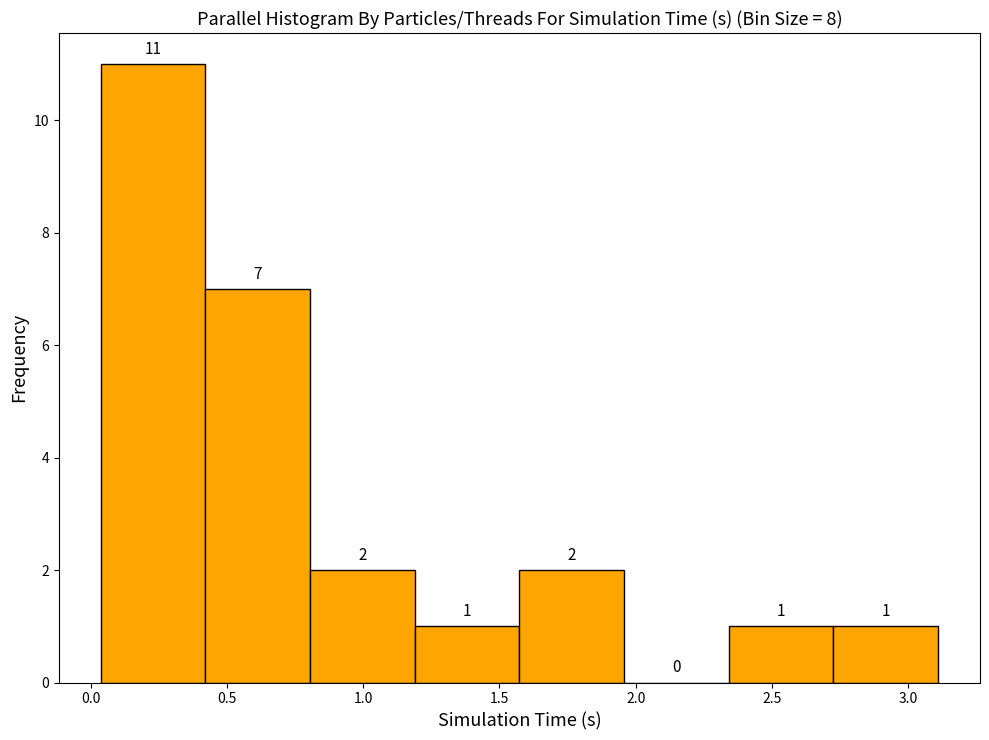

Reading left to right, list every bar in this chart as the range it spans on the x-axis followed by its height. The bar edges are not printed on the chart, so give them approximately, as read against the axis.

0.05 to 0.40: 11
0.40 to 0.80: 7
0.80 to 1.20: 2
1.20 to 1.55: 1
1.55 to 1.95: 2
1.95 to 2.35: 0
2.35 to 2.75: 1
2.75 to 3.10: 1